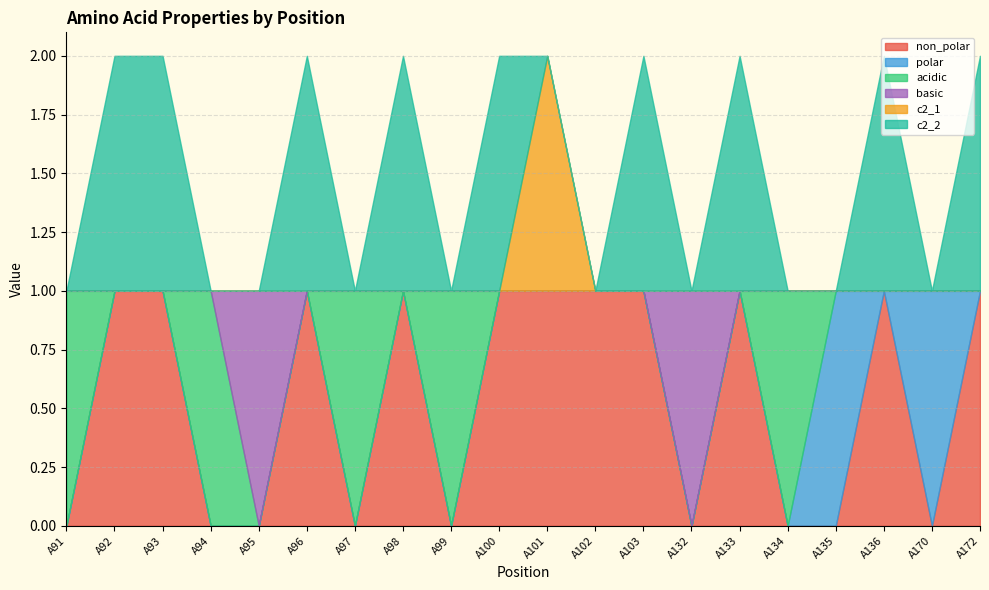

True or false: non_polar and c2_2 intersect in this chart.

False